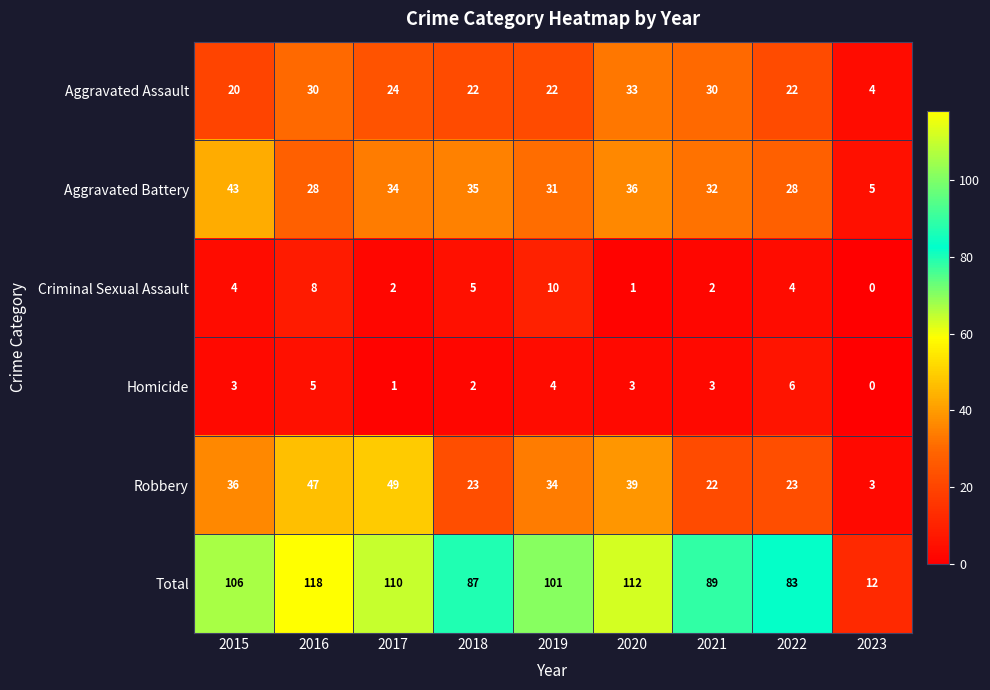

What is the approximate value of Total at 2018?

87